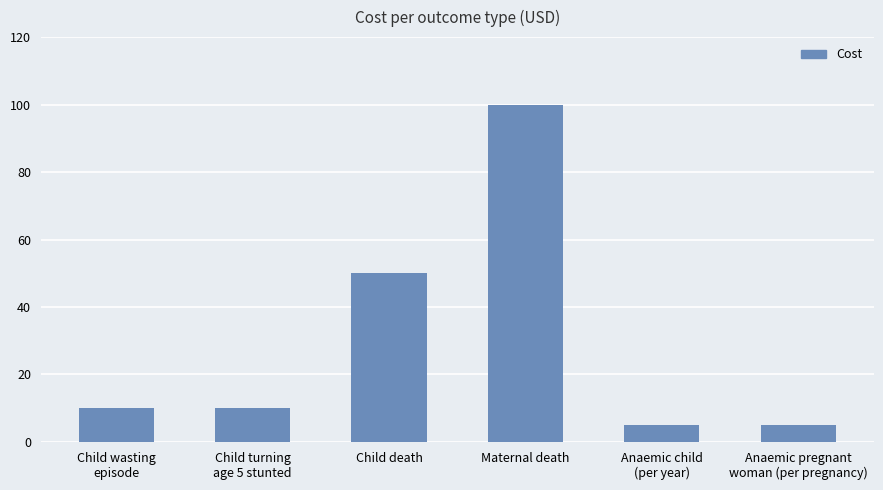

What is the greatest value displayed?

100